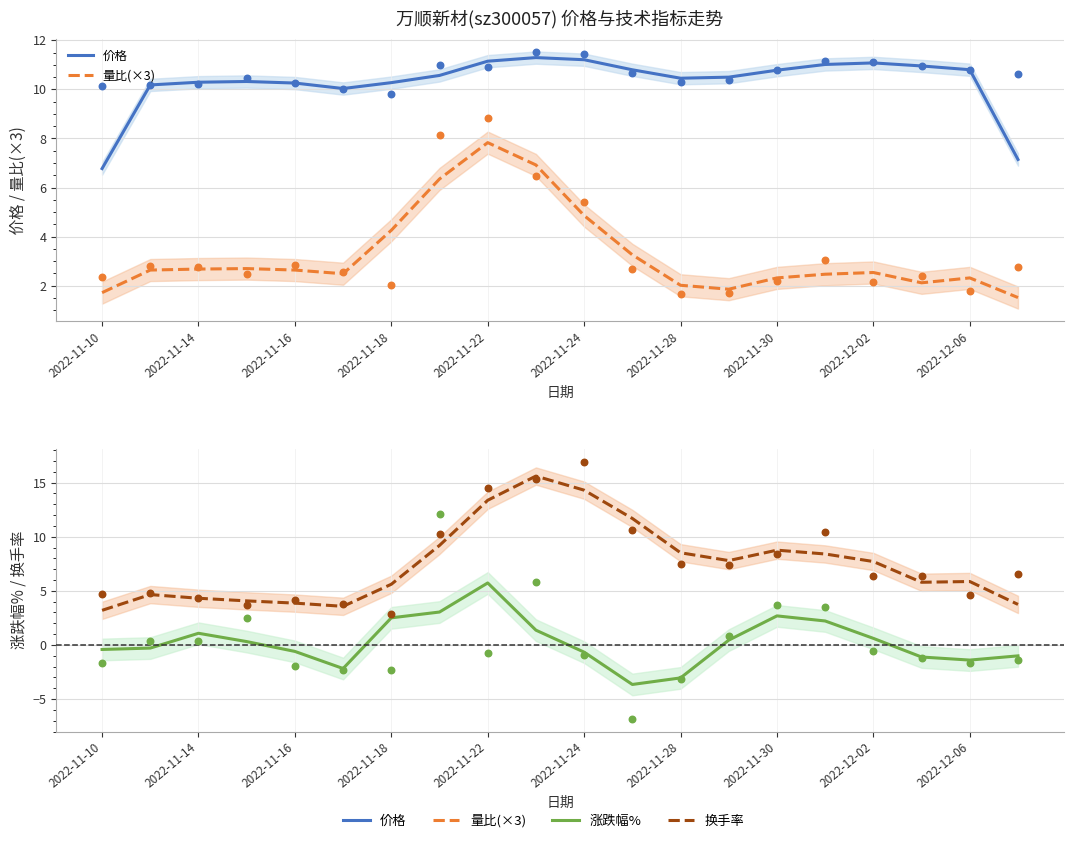

Which series has the largest total across all categories?

价格